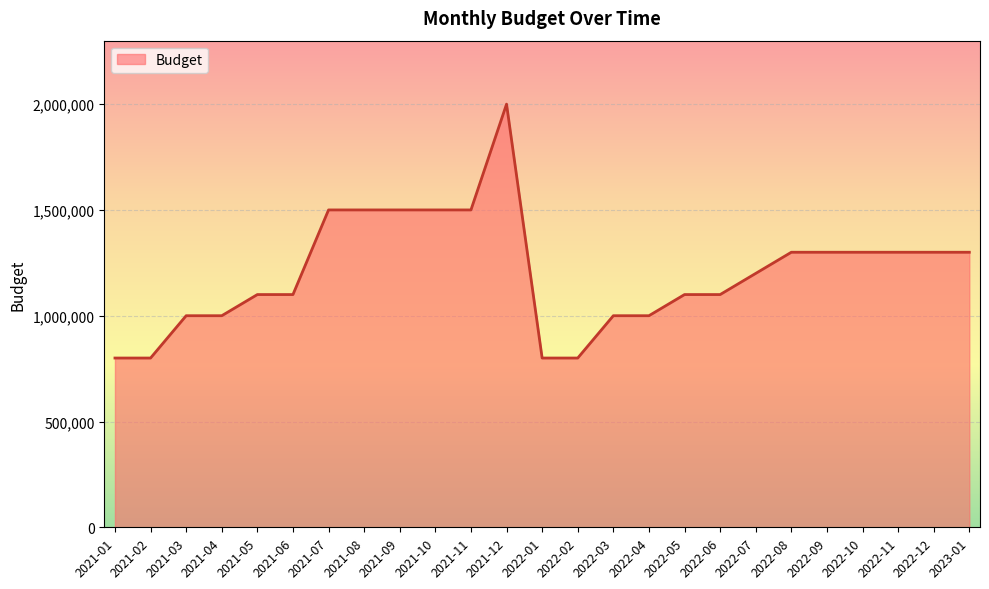

True or false: the data shows 1000000 at 2022-04.

True